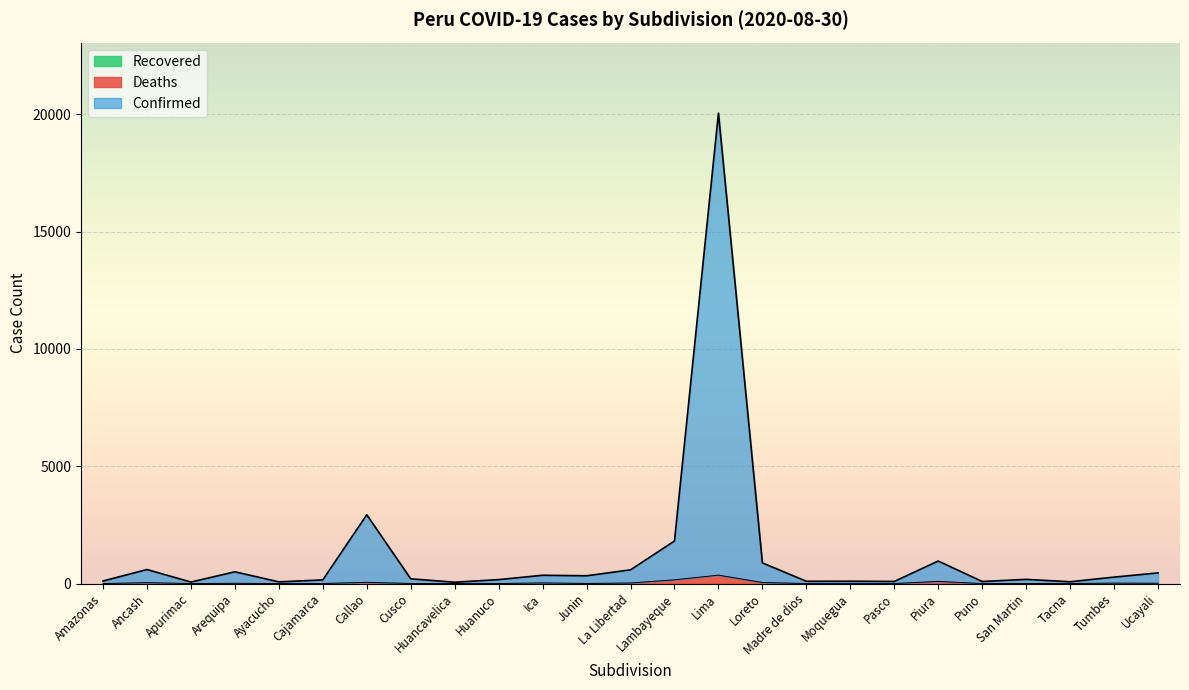

What position from the left is Pasco?

19